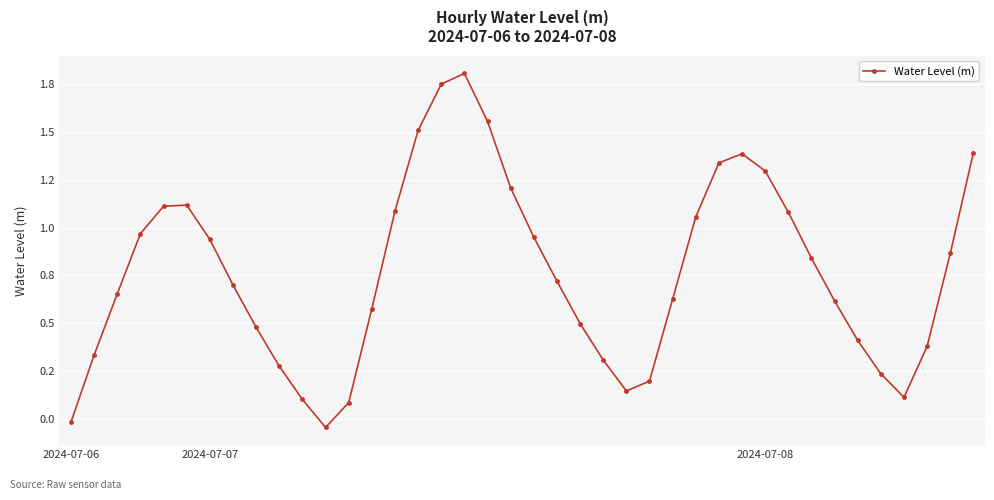

Does the chart have visible grid lines?

Yes